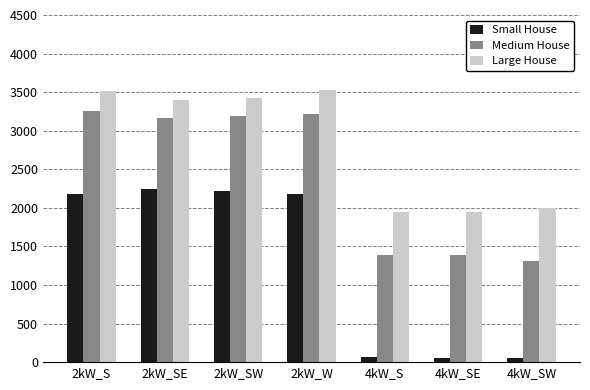

What is the value of the Medium House bar at the 7th from the left?

1316